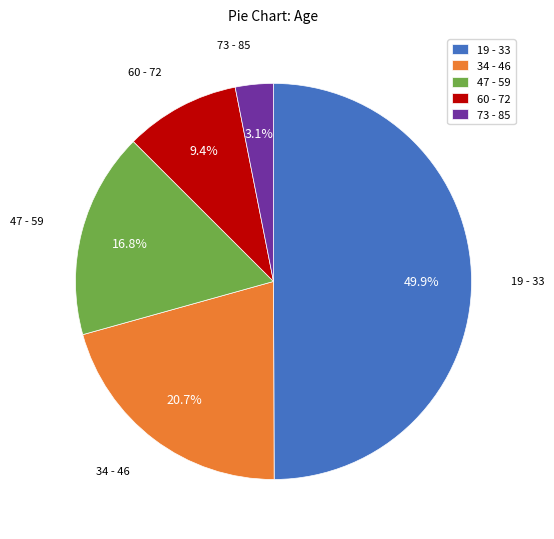

To the nearest percent, what portion does 73 - 85 represent?

3%